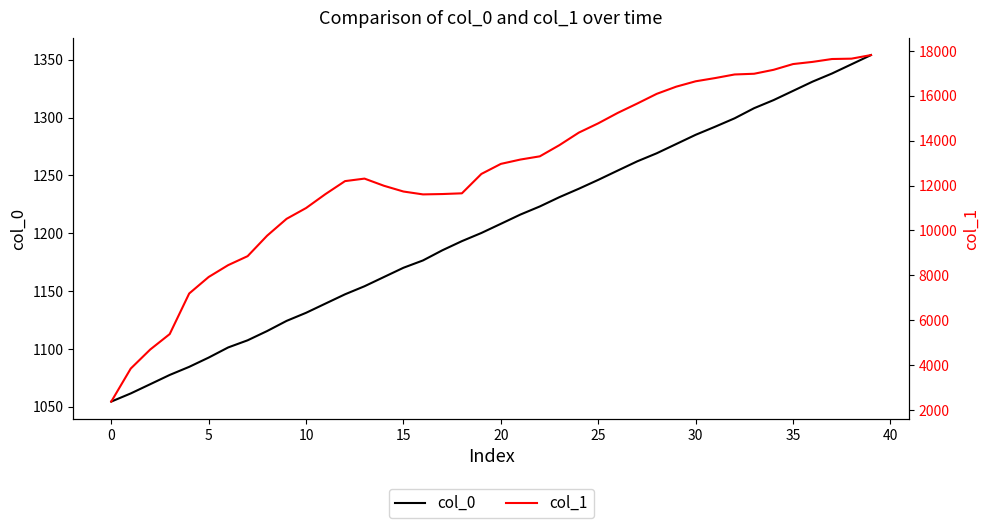

Which series has the largest range (max minus min)?

col_1